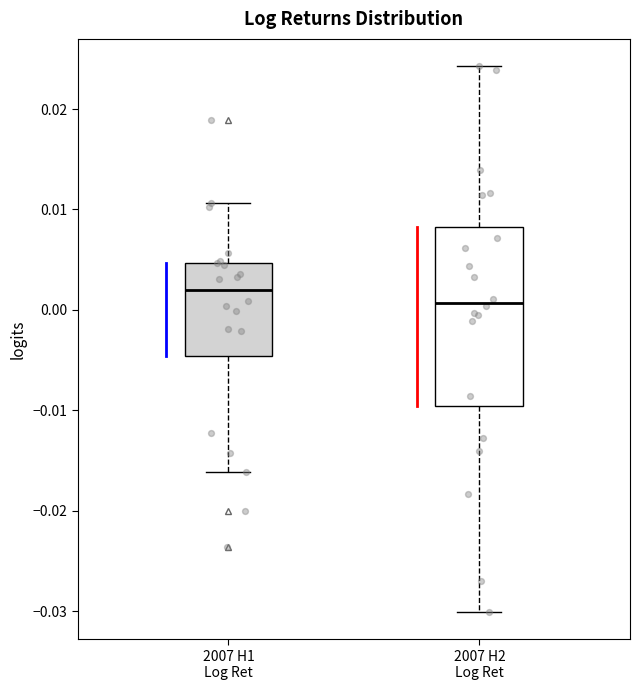

Reading left to right, transcribe this box plot: for each box, give where its median line is, the range the box spans, and where its two whiskers end, as read against the y-axis. The values are not printed on the chart, so give them approximately, as read against the axis.

2007 H1 Log Ret: median 0.002, box -0.005 to 0.005, whiskers -0.016 to 0.011
2007 H2 Log Ret: median 0.001, box -0.010 to 0.008, whiskers -0.030 to 0.024